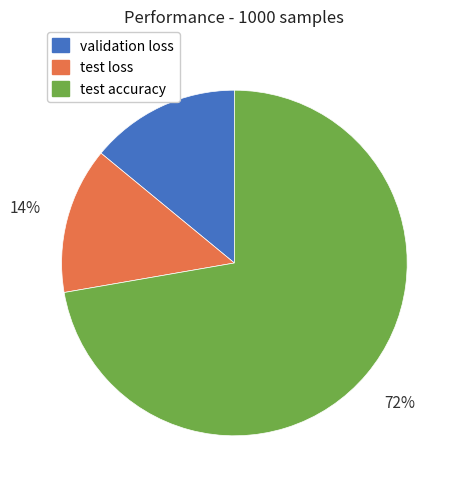

Which category has the biggest portion of the pie?

test accuracy